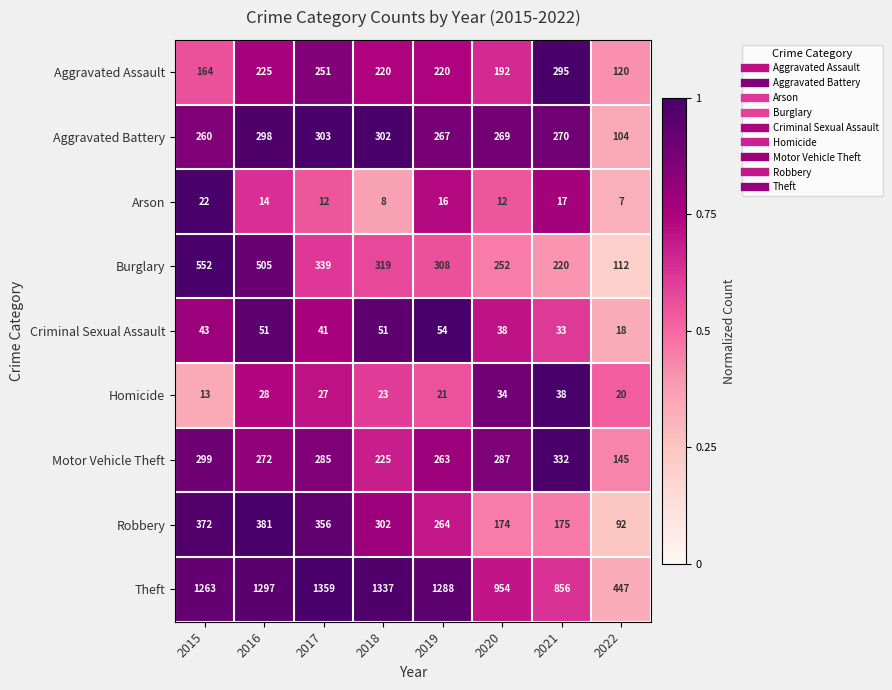

Where is Motor Vehicle Theft nearest to the value 238?

2018